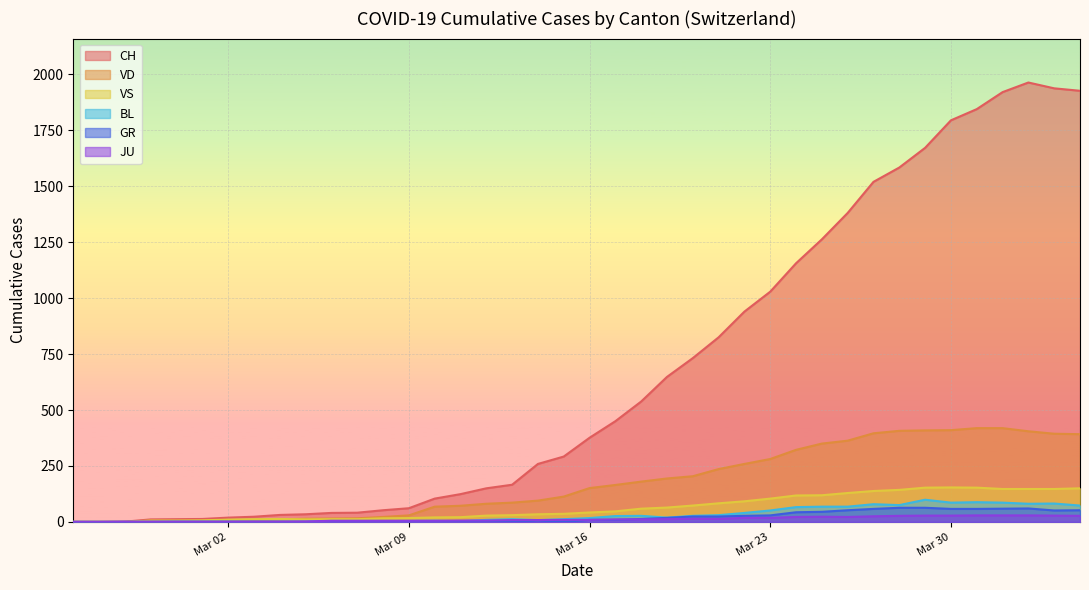

Rank the series at 2020-06-30 from lowest to highest value.

JU, GR, BL, VS, VD, CH